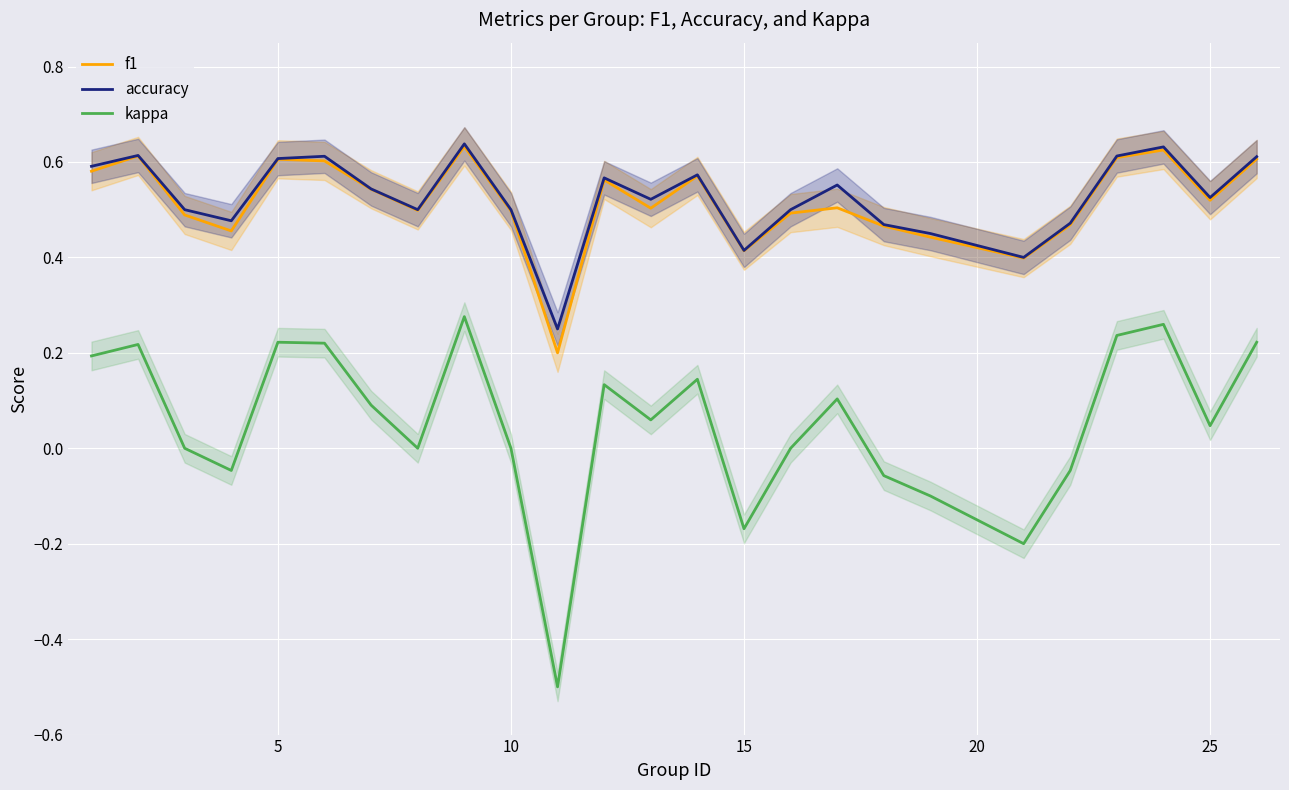

True or false: kappa has a value of 0.1 at 5.

False